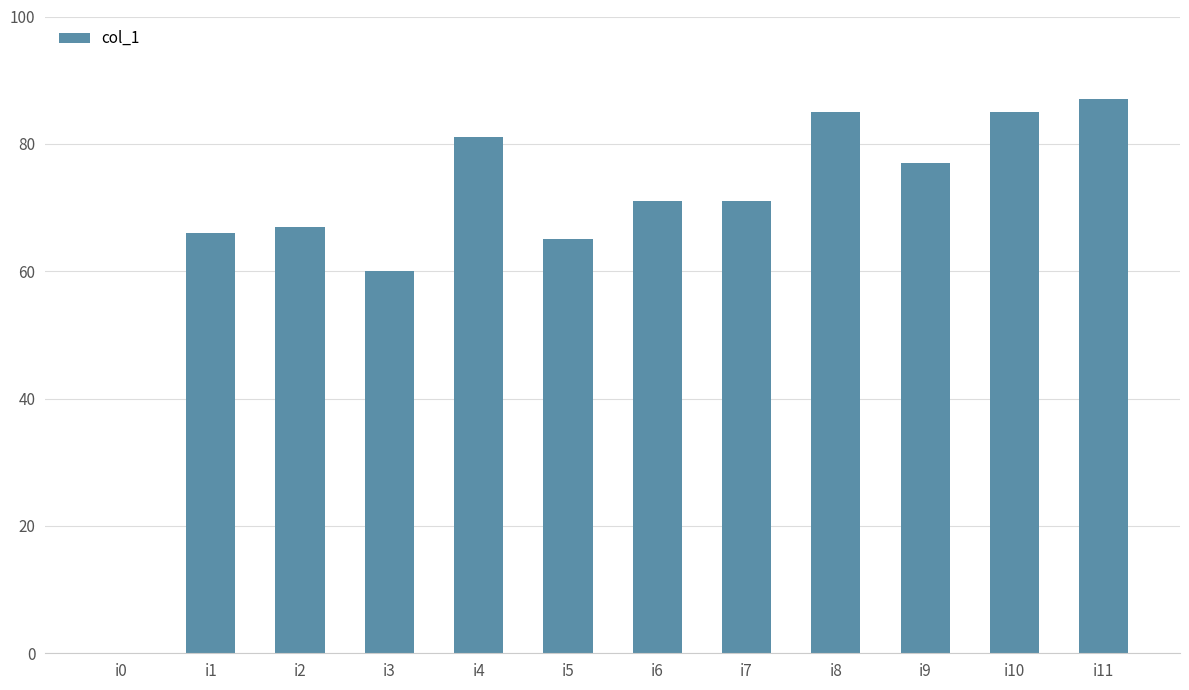

What is the difference between the values at i0 and i2?

67